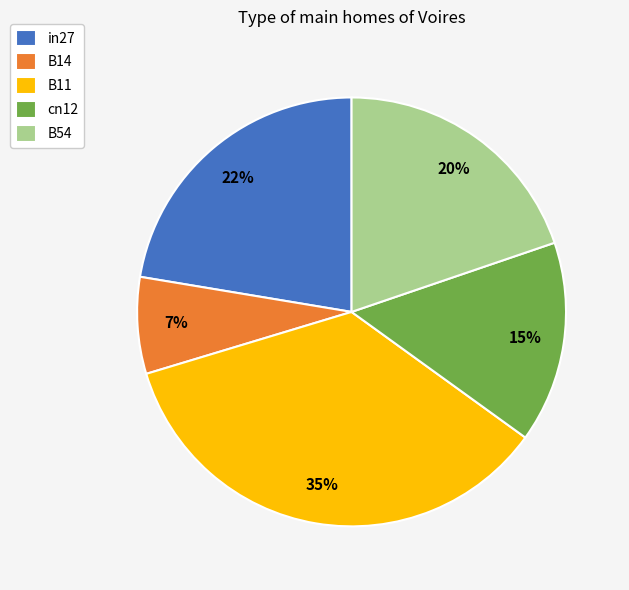

To the nearest percent, what is the difference between the largest and smallest slice percentages?

28%